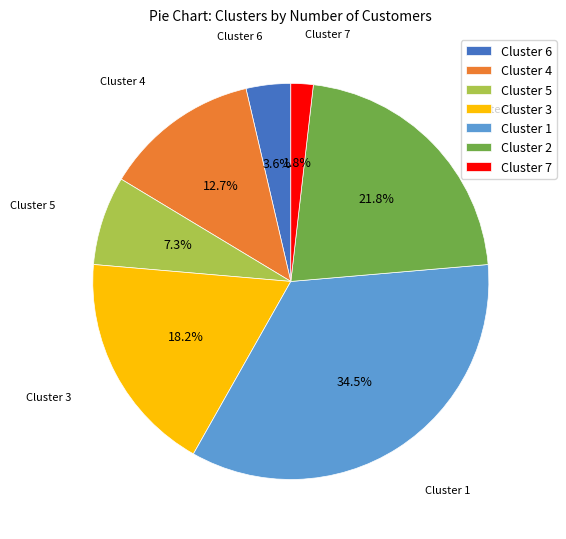

To the nearest percent, what is the difference between the Cluster 4 and Cluster 1 slice percentages?

22%